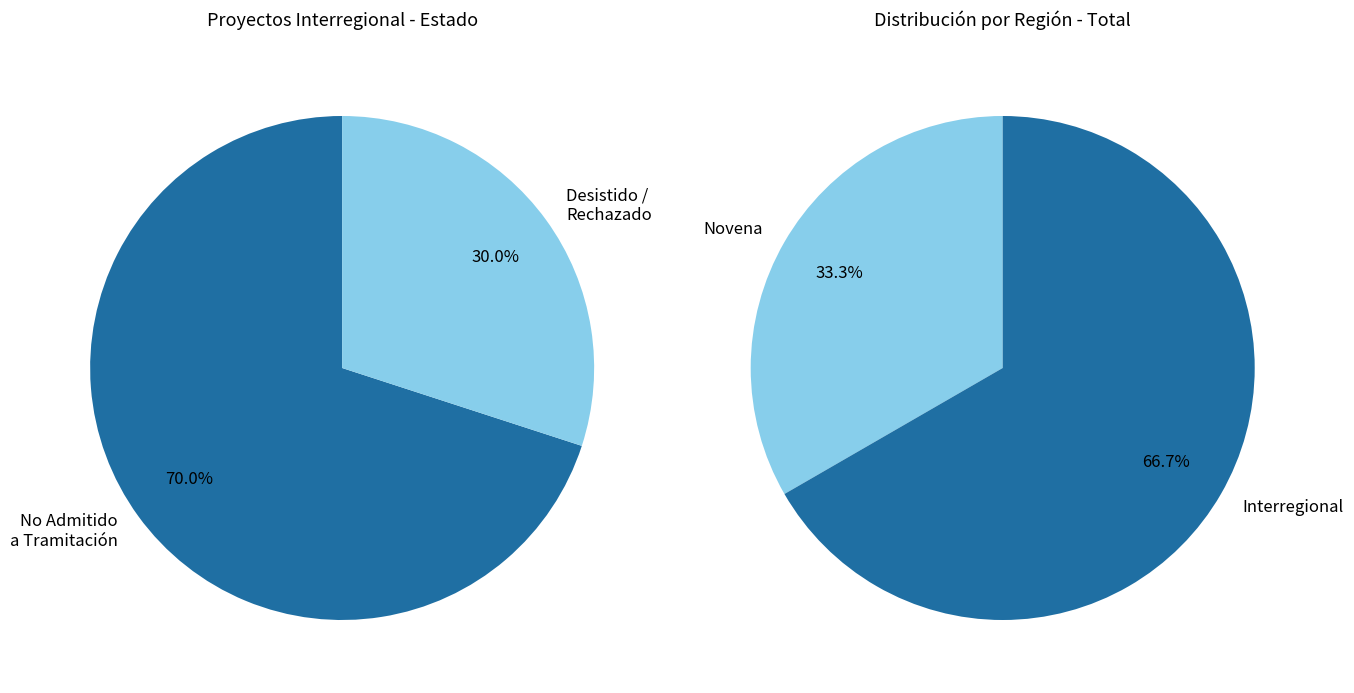

How many slices are in this pie chart?

2